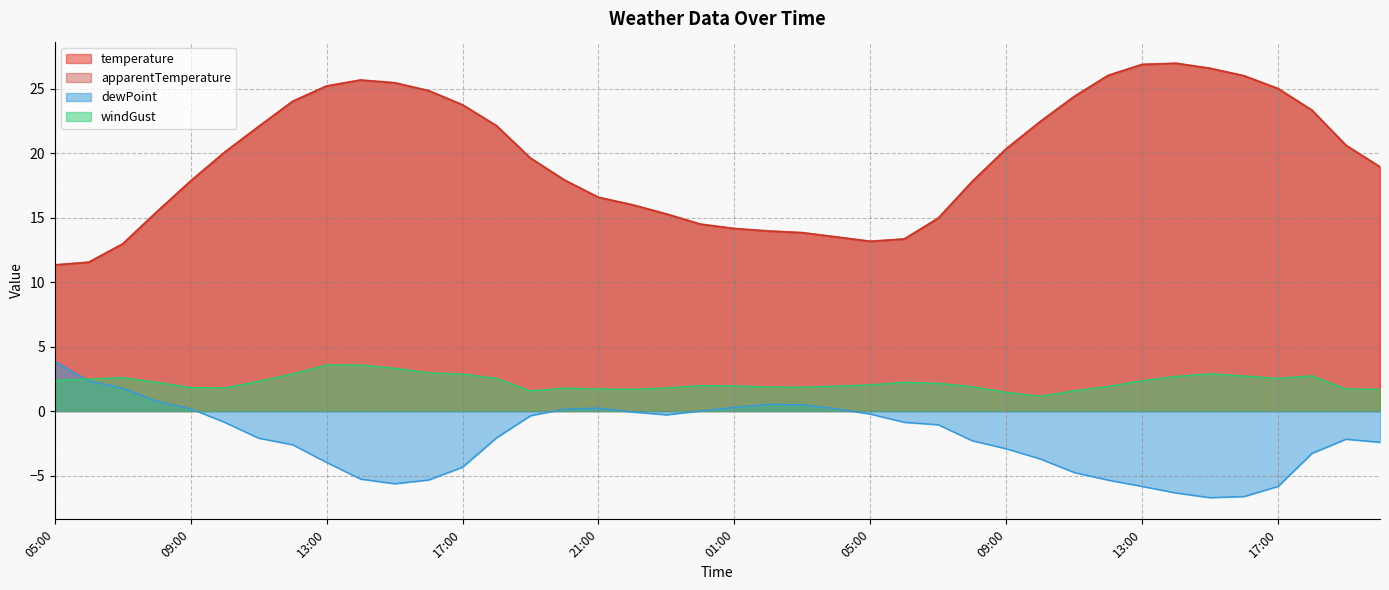

What is the average value of the dewPoint series?

-2.1